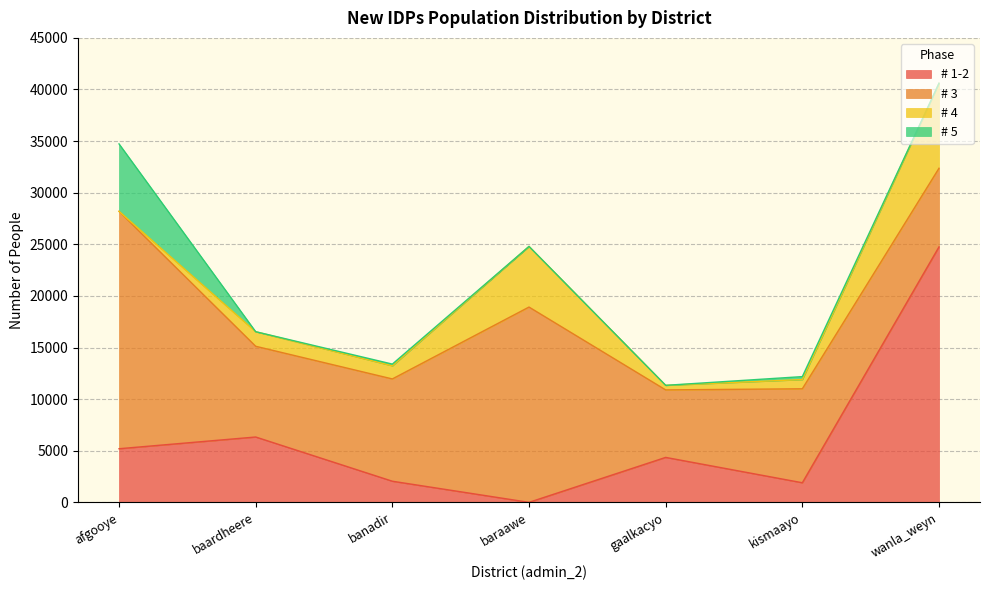

Reading left to right, transcribe all the data shown in this chart.

TotN: 34728.6	16532.2	13394.7	24796.2	11336.7	12182.2	40603.6
# 1-2: 5194.1	6331.1	2046.2	0.0	4354.4	1897.9	24751.1
# 3: 23000.5	8790.4	9909.9	18920.6	6540.8	9104.3	7616.6
# 4: 0.0	1410.7	1270.4	5875.6	441.5	895.1	8235.9
# 5: 6533.9	0.0	168.2	0.0	0.0	284.9	0.0